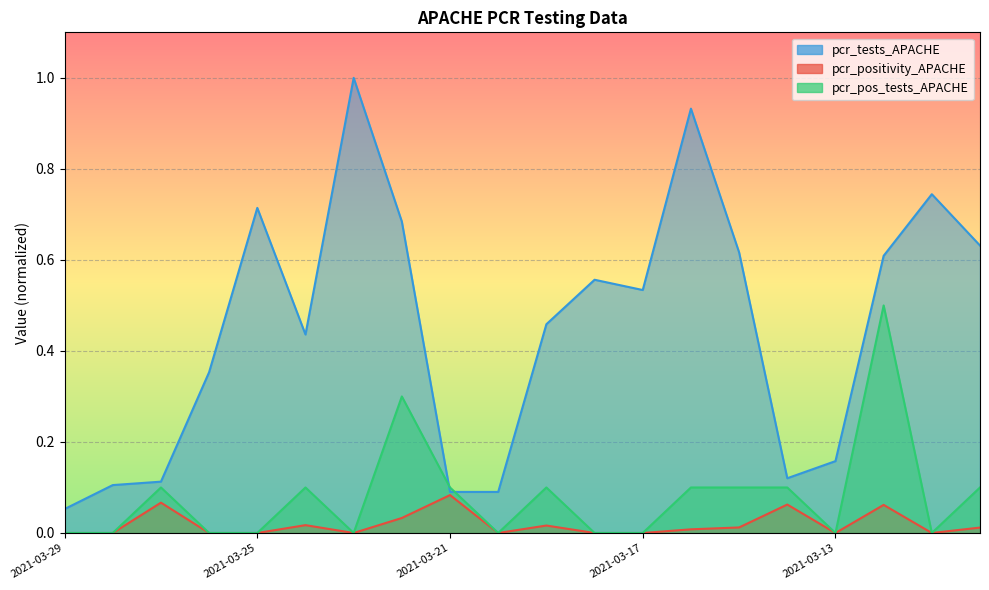

Between 2021-03-18 and 2021-03-23, which is larger?

2021-03-18